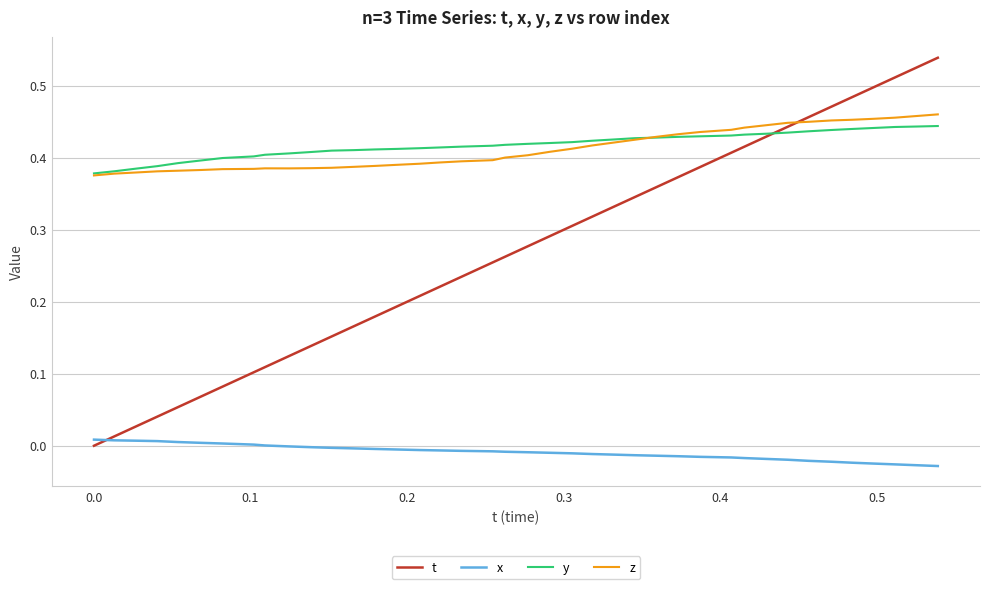

Which series has the widest spread of values?

t